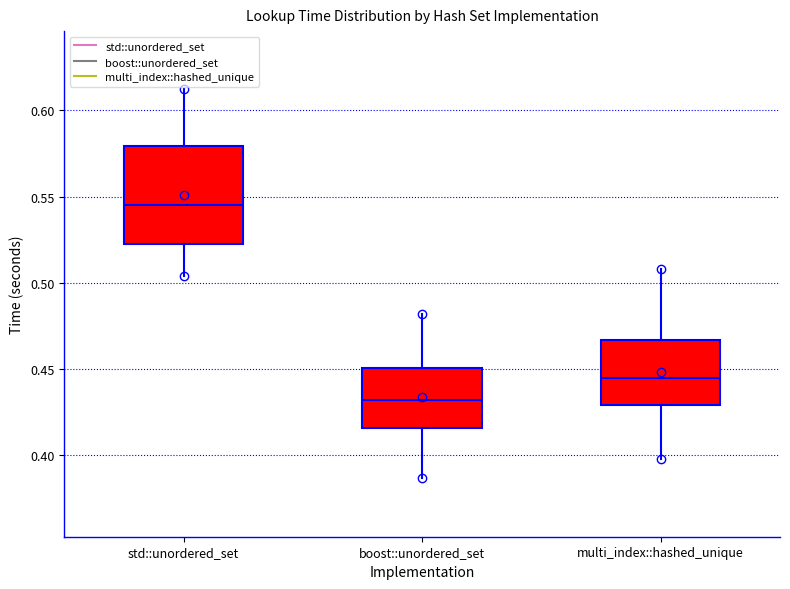

Reading left to right, transcribe this box plot: for each box, give where its median line is, the range the box spans, and where its two whiskers end, as read against the y-axis. The values are not printed on the chart, so give them approximately, as read against the axis.

std::unordered_set: median 0.545, box 0.525 to 0.580, whiskers 0.505 to 0.610
boost::unordered_set: median 0.430, box 0.415 to 0.450, whiskers 0.385 to 0.480
multi_index::hashed_unique: median 0.445, box 0.430 to 0.465, whiskers 0.400 to 0.510